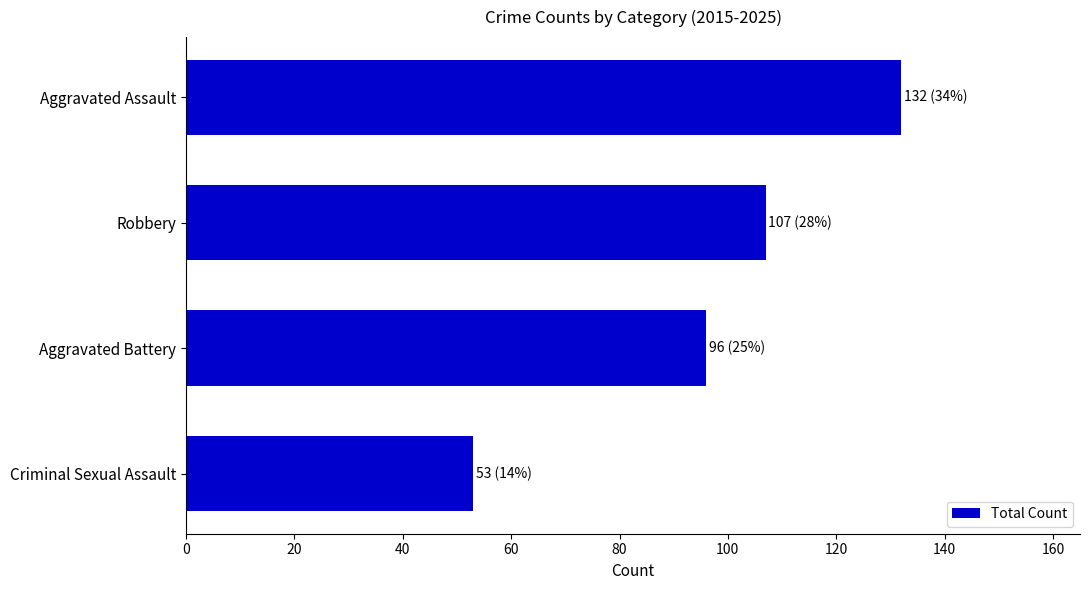

What is the sum of all values?

388